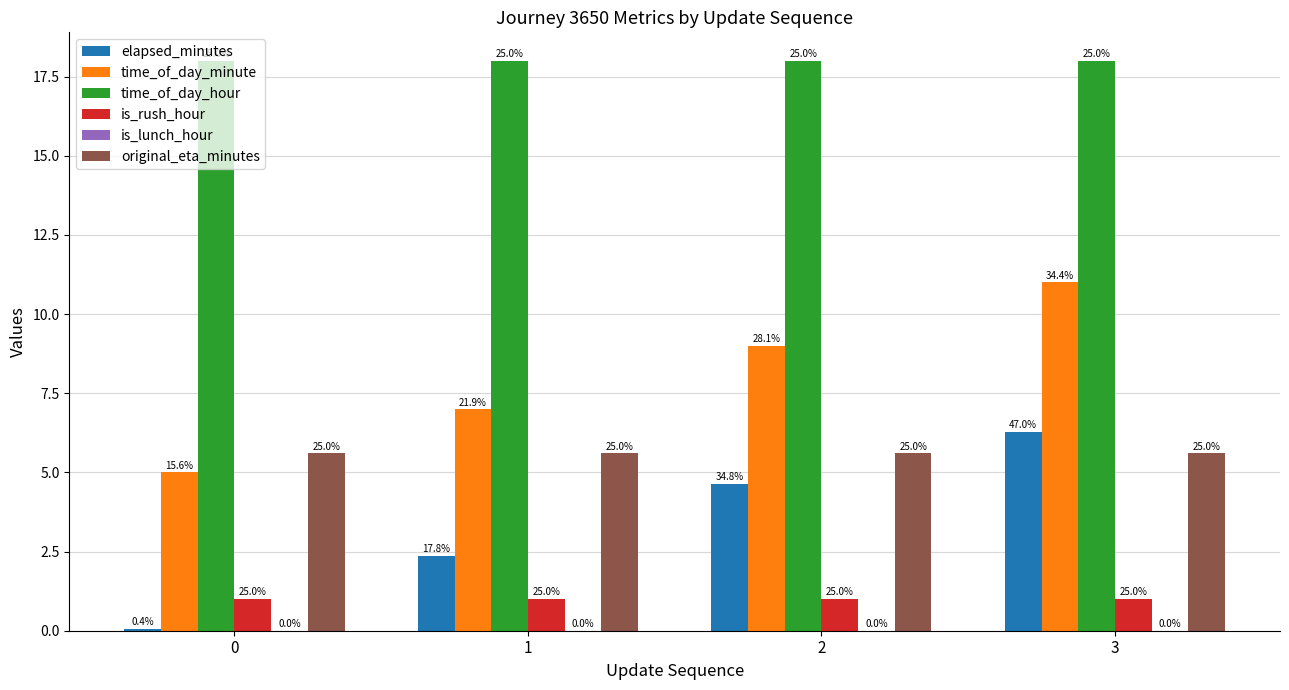

What is the average value of the time_of_day_hour series?

18.0